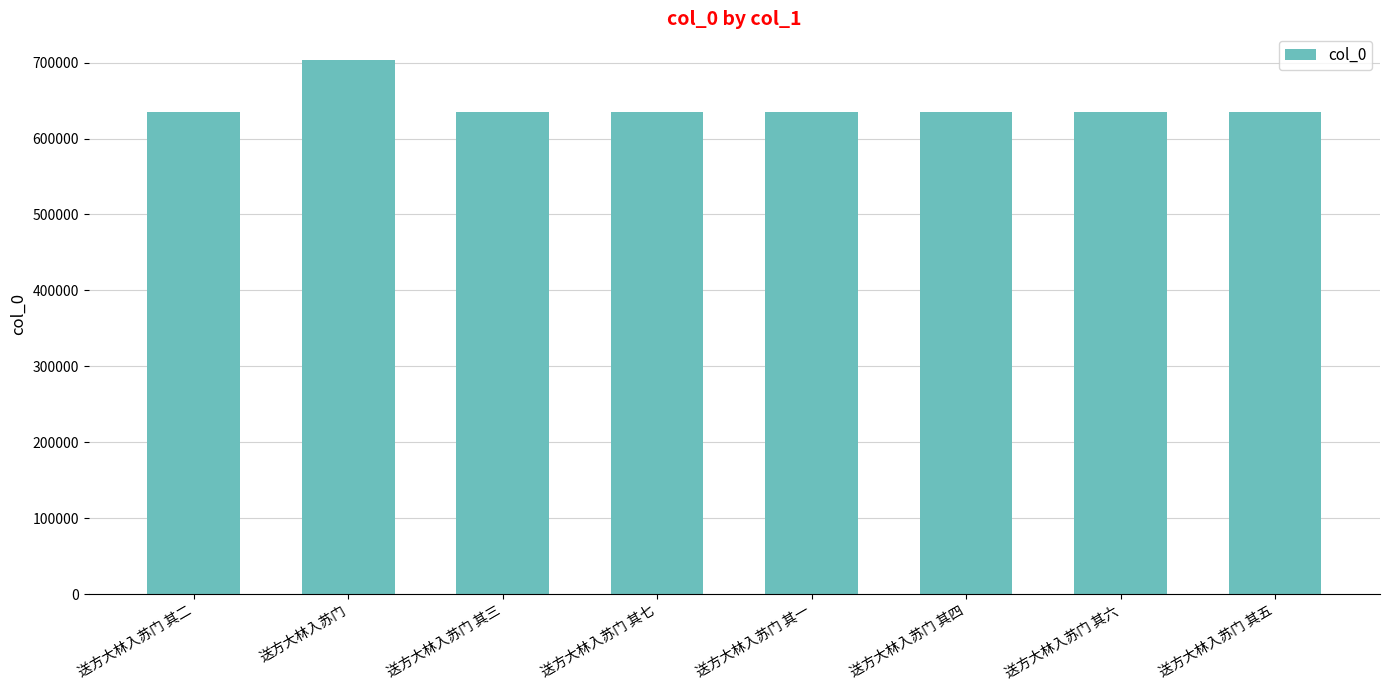

What is the label of the 6th bar from the left?

送方大林入苏门 其四